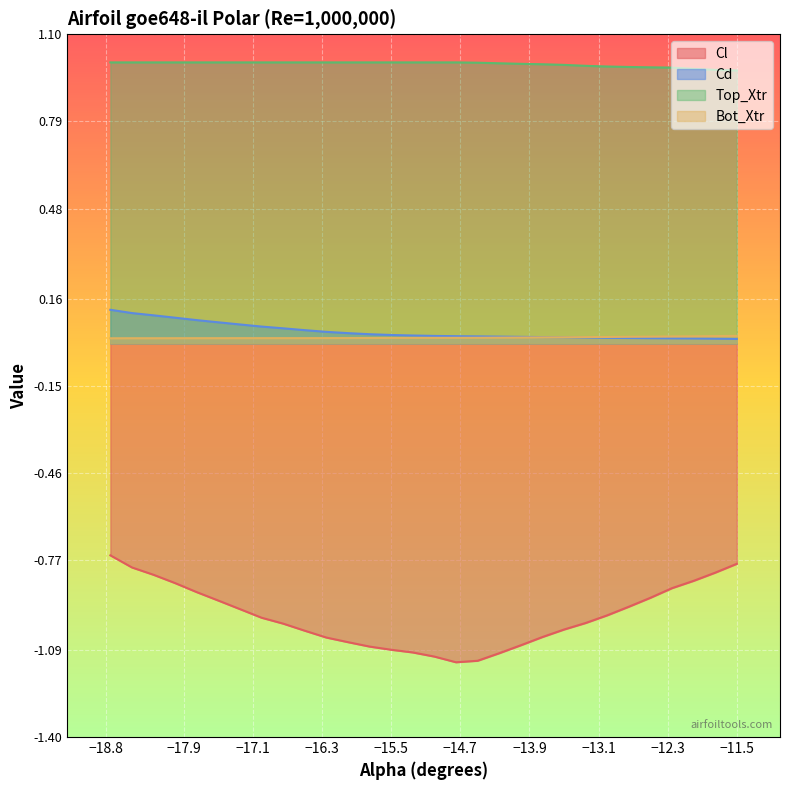

Which series has the largest range (max minus min)?

Cl